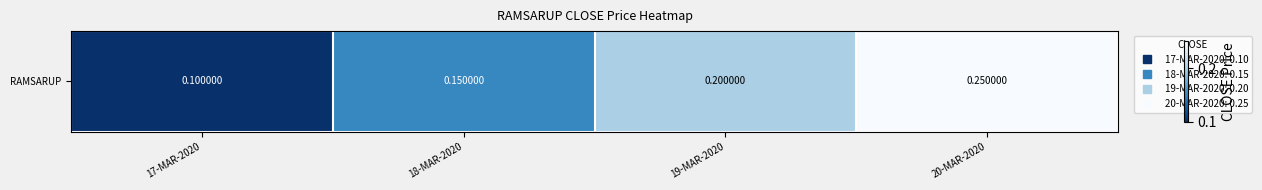

What is the sum of the values at 20-MAR-2020 and 17-MAR-2020?

0.3